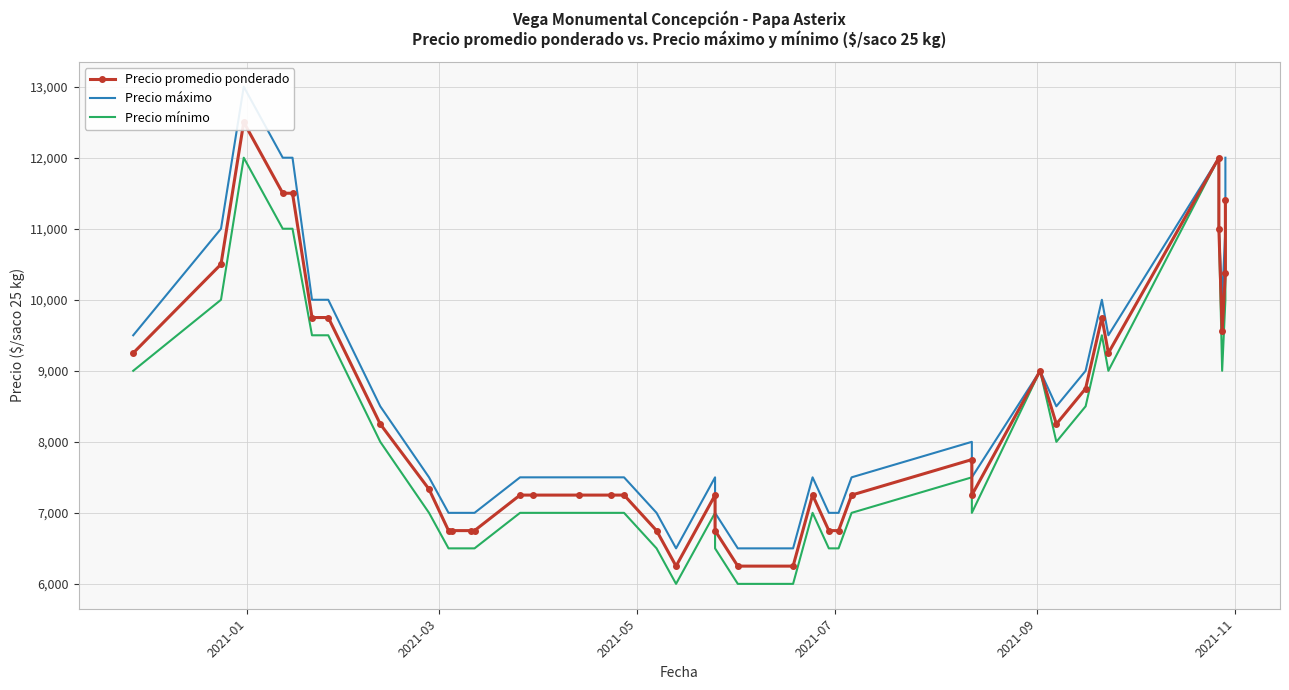

List the series in order of their overall mean, highest first.

Precio máximo, Precio promedio ponderado, Precio mínimo